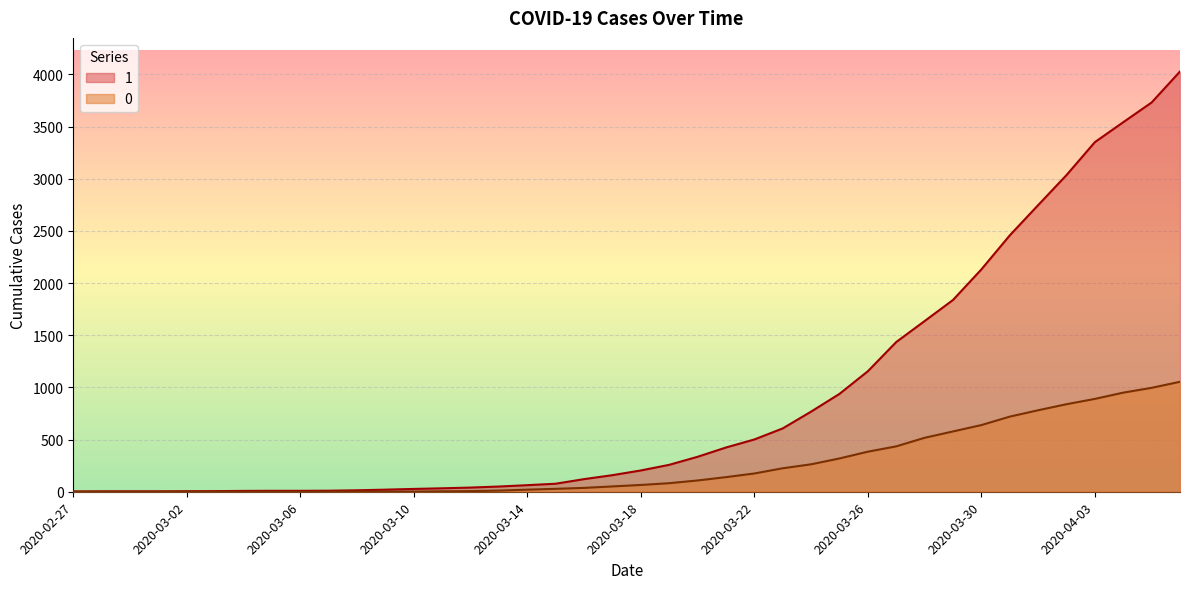

Reading left to right, extract all data points from this chart.

1: 3	4	4	4	5	6	8	9	9	10	14	20	27	33	40	50	63	77	121	159	204	258	335	424	501	607	768	938	1155	1435	1636	1838	2131	2457	2747	3035	3351	3542	3731	4028
0: 0	0	0	0	0	0	0	0	0	1	2	2	2	4	6	11	20	28	37	51	65	82	108	140	175	225	263	319	384	435	517	578	639	720	781	839	890	950	996	1054